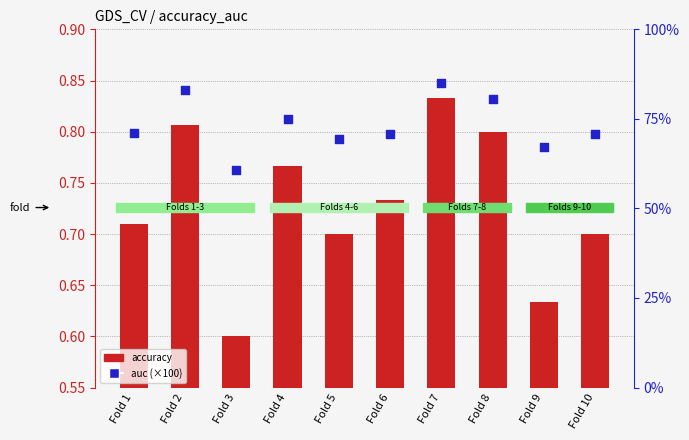

At which category is the sum across all series the highest?

Fold 7